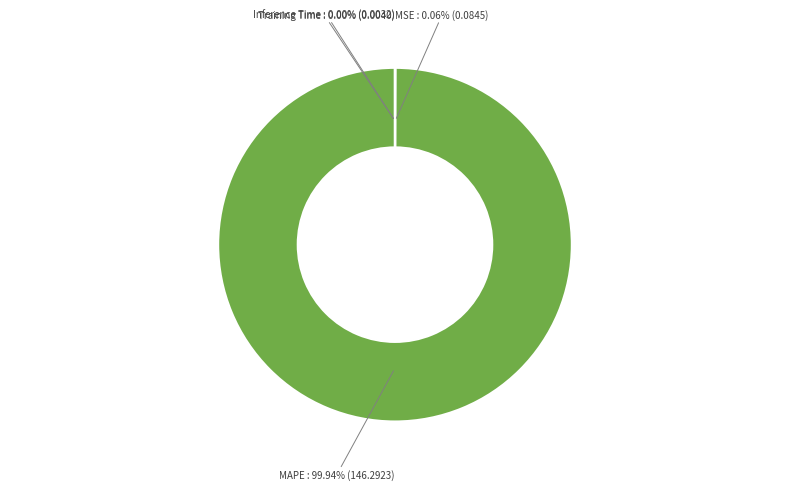

What is the largest slice in the pie chart?

MAPE